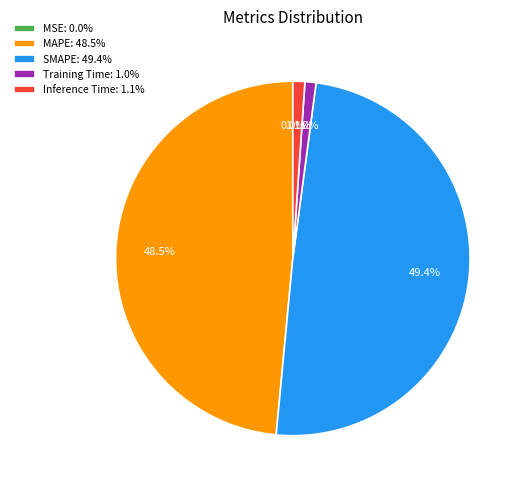

The SMAPE slice represents 49% of the pie. True or false?

True